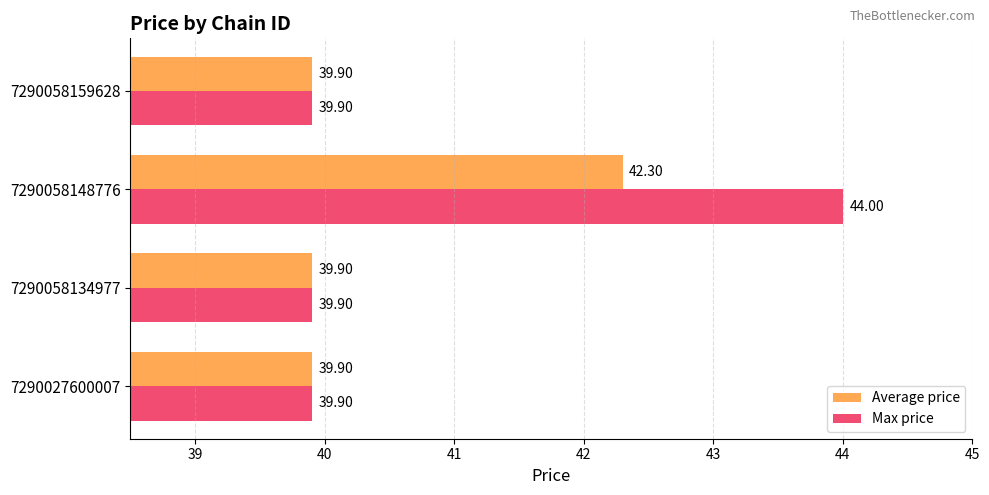

List the series in order of their peak value, lowest first.

Average price, Max price